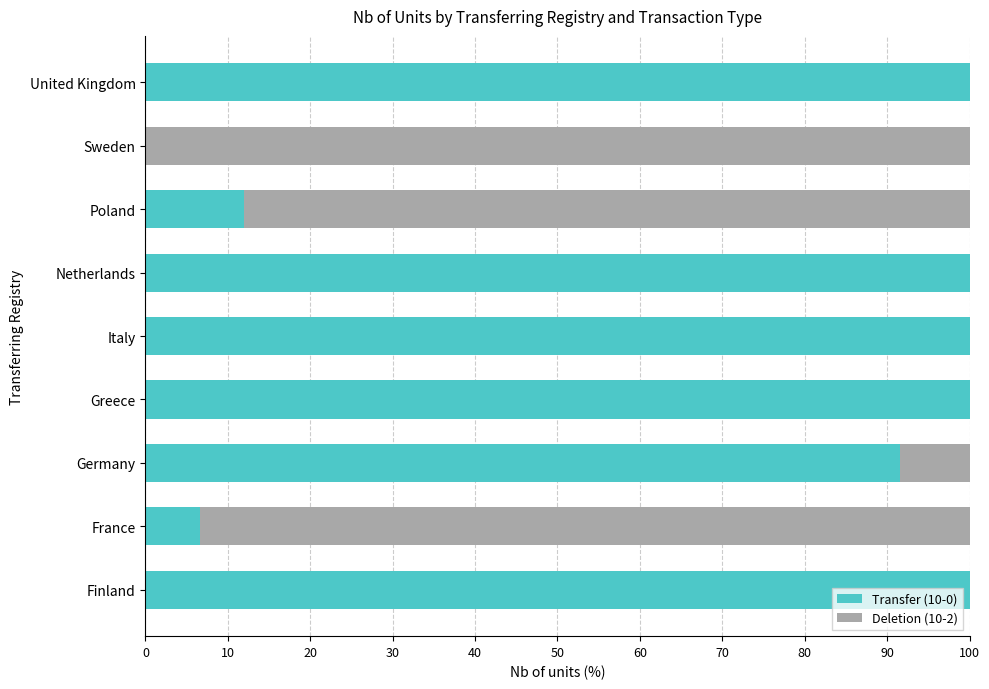

What is the total value across all series at Netherlands?

100.0